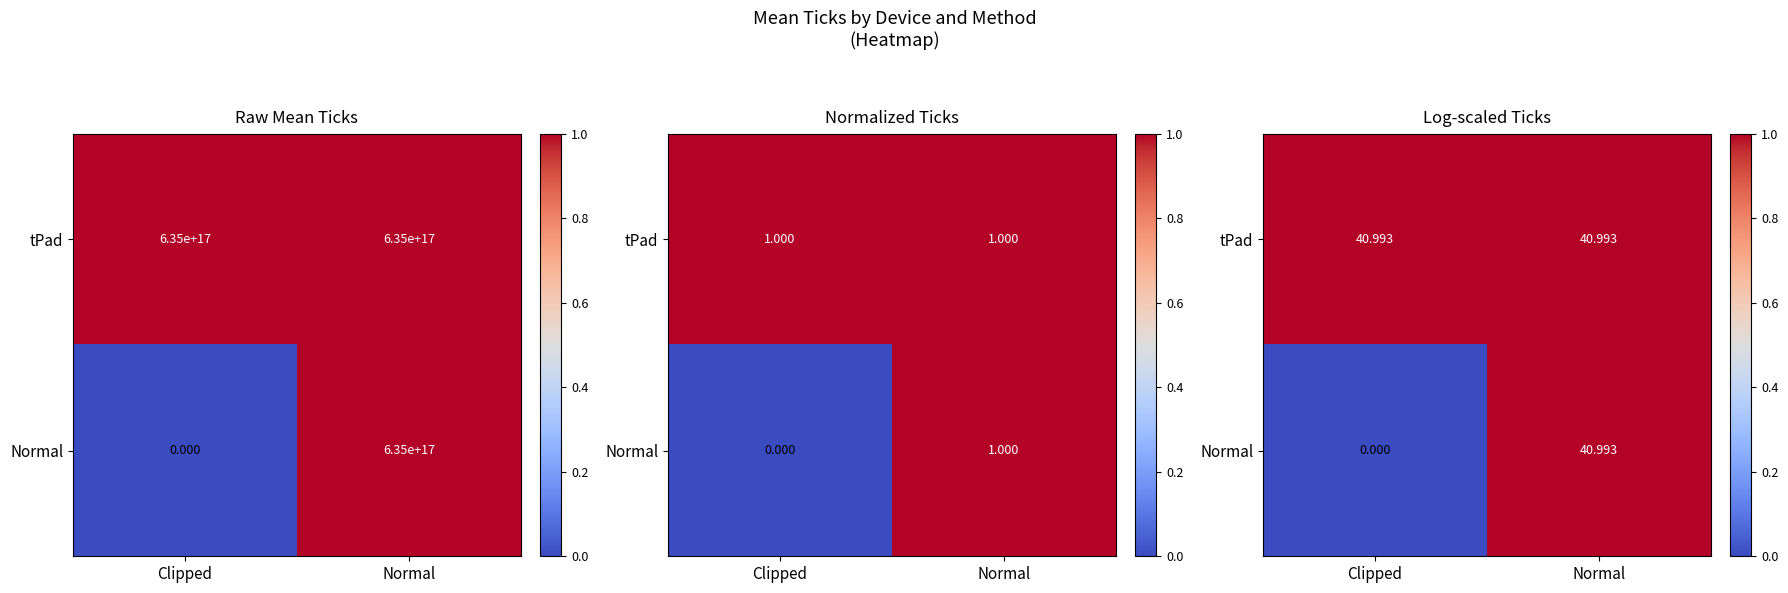

What is the difference between the maximum and minimum values in the Normal series?

1.0